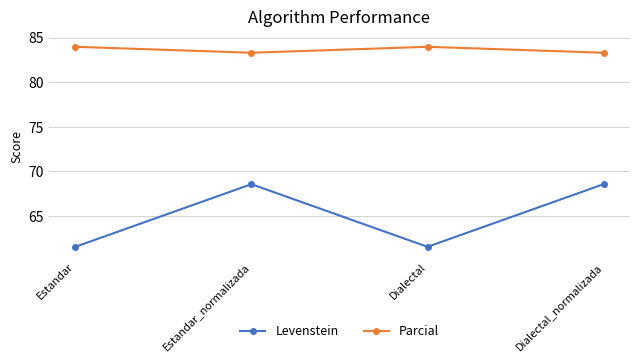

What is the label of the 1st point from the left?

Estandar